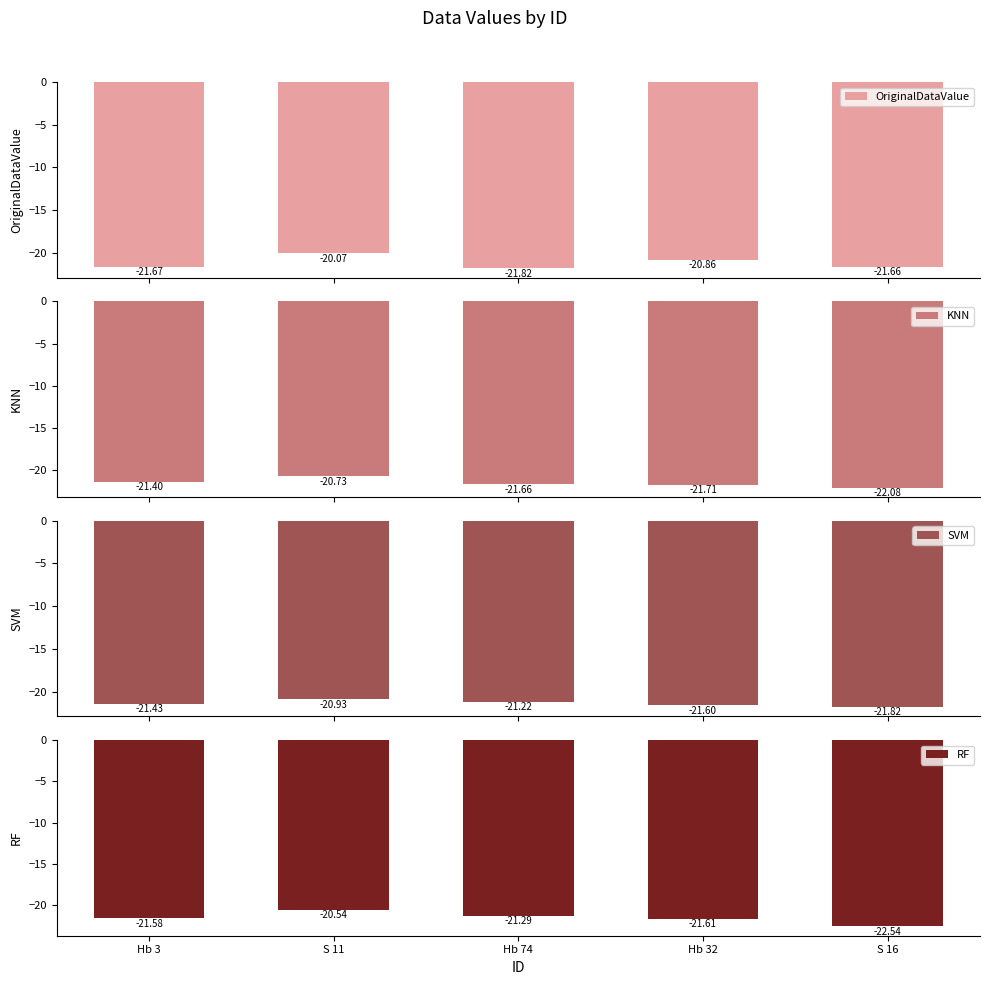

What are all the series names shown in the legend?

OriginalDataValue, KNN, SVM, RF